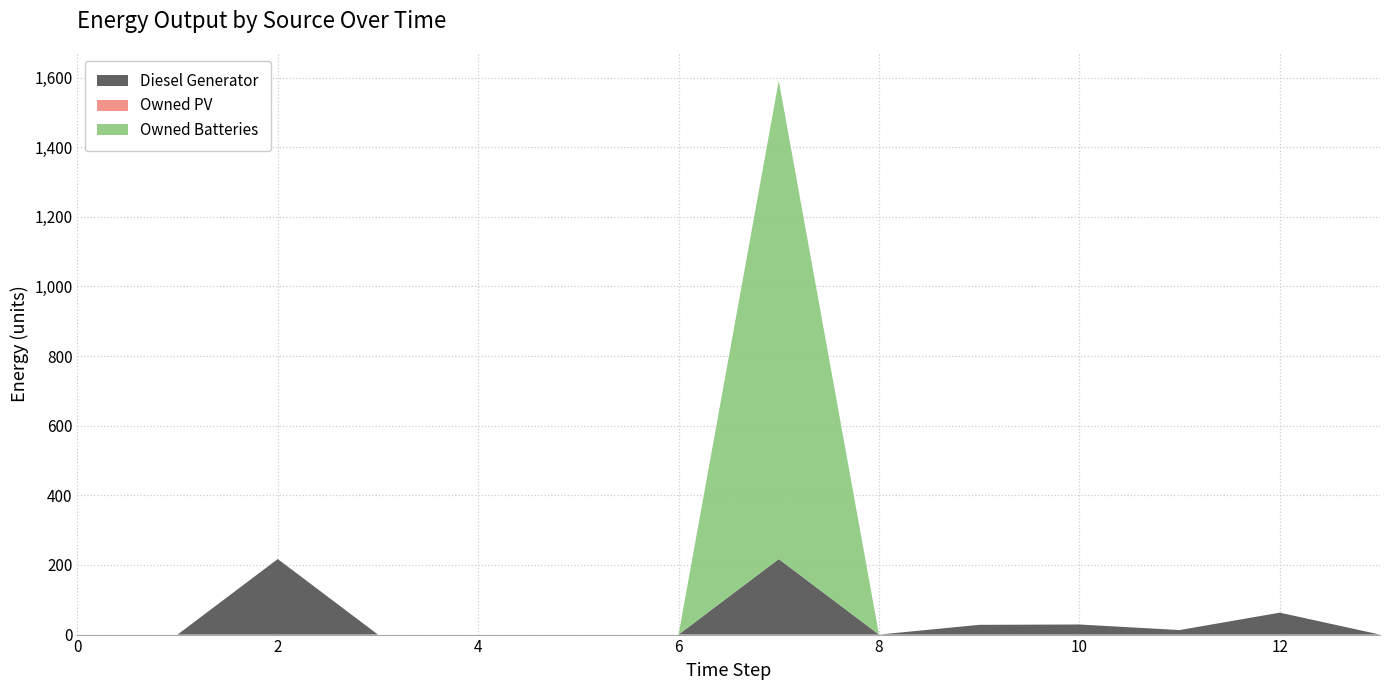

Reading right to left, list all the values displayed in this chart.

Diesel Generator: 13=0	12=63	11=13	10=29	9=28	8=0	7=217	6=0	5=0	4=0	3=0	2=217	1=0	0=0
Owned PV: 13=0	12=0	11=0	10=0	9=0	8=0	7=0	6=0	5=0	4=0	3=0	2=0	1=0	0=0
Owned Batteries: 13=0	12=0	11=0	10=0	9=0	8=0	7=1374	6=0	5=0	4=0	3=0	2=0	1=0	0=0